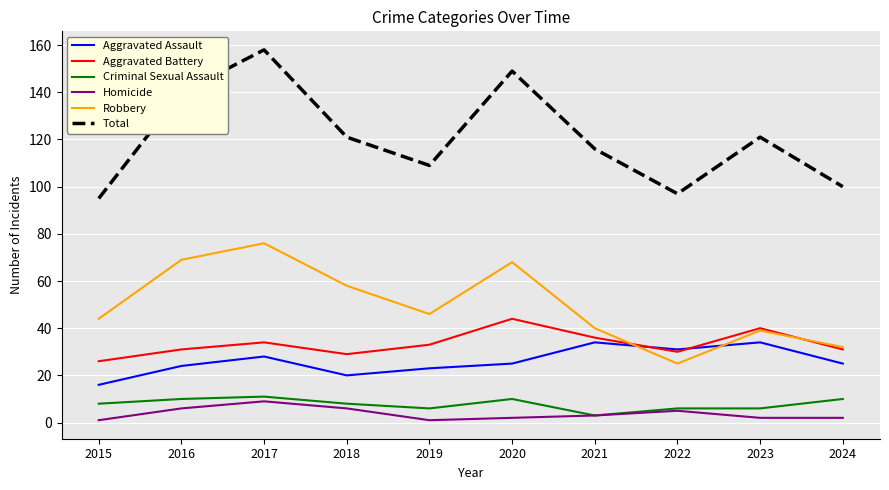

Which category has the lowest value in the Aggravated Assault series?

2015